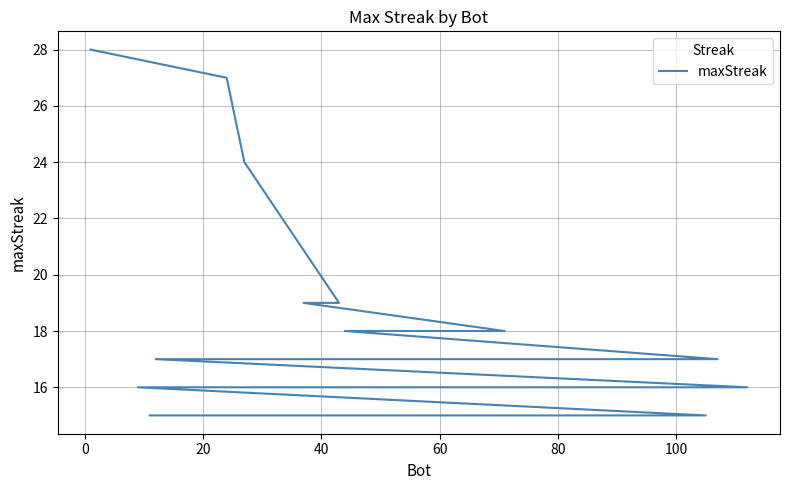

What is the minimum value shown in the chart?

15